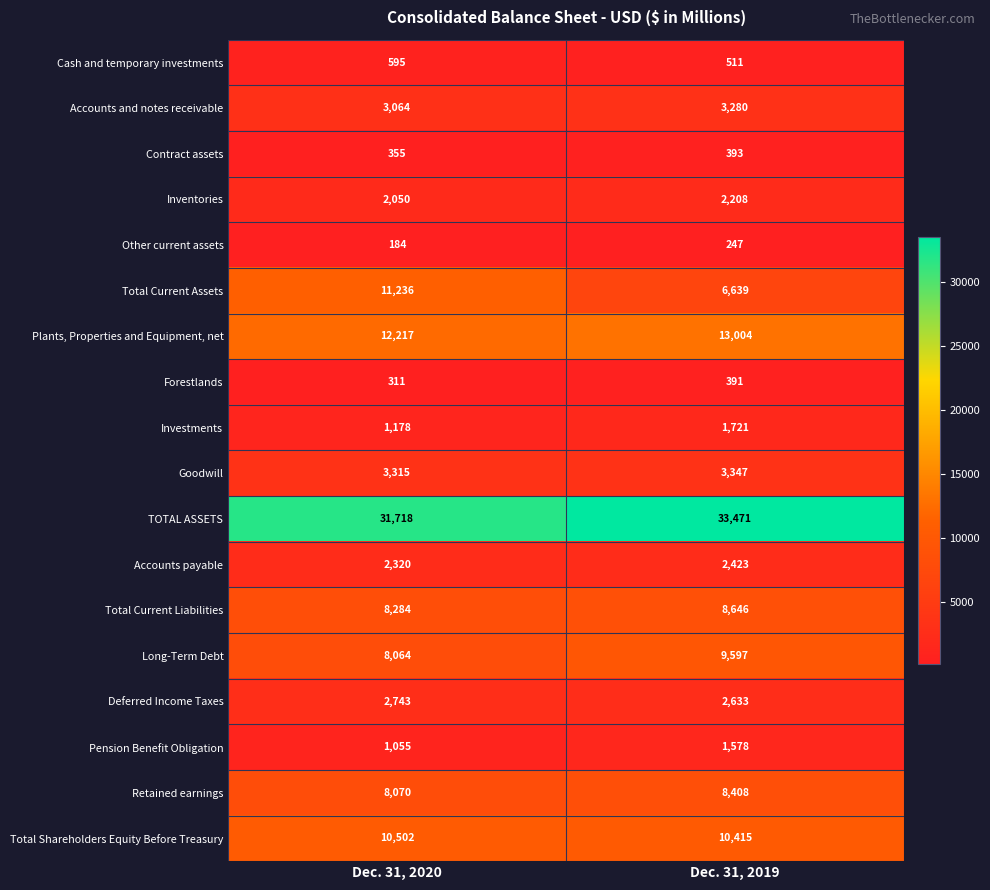

Rank the series at Dec. 31, 2020 from highest to lowest value.

TOTAL ASSETS, Plants, Properties and Equipment, net, Total Current Assets, Total Shareholders Equity Before Treasury, Total Current Liabilities, Retained earnings, Long-Term Debt, Goodwill, Accounts and notes receivable, Deferred Income Taxes, Accounts payable, Inventories, Investments, Pension Benefit Obligation, Cash and temporary investments, Contract assets, Forestlands, Other current assets